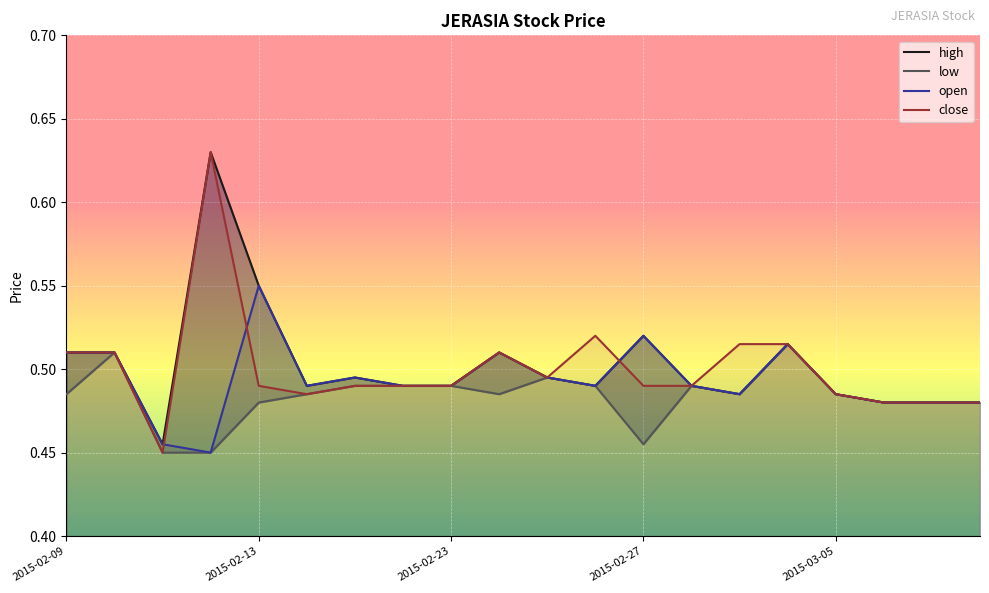

What is the total value across all series at 2015-03-03?

2.0